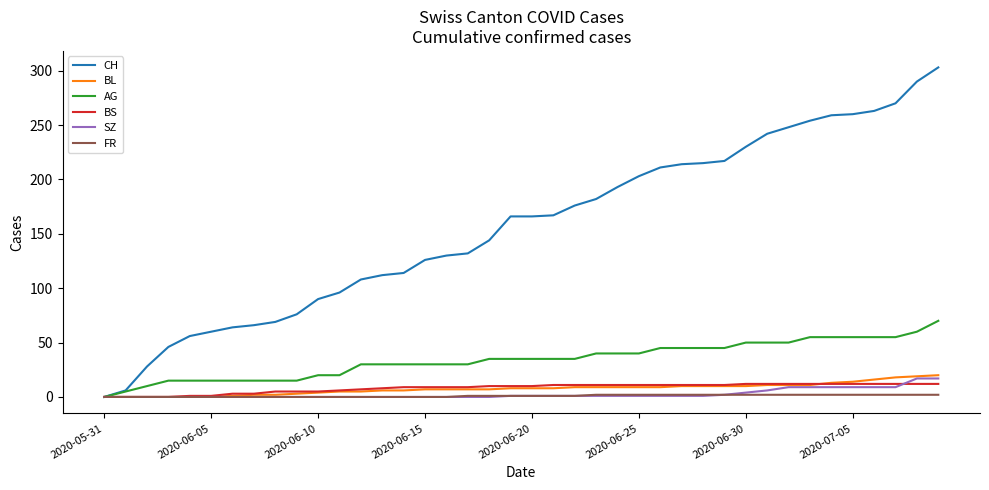

What is the difference between the maximum and minimum values in the AG series?

70